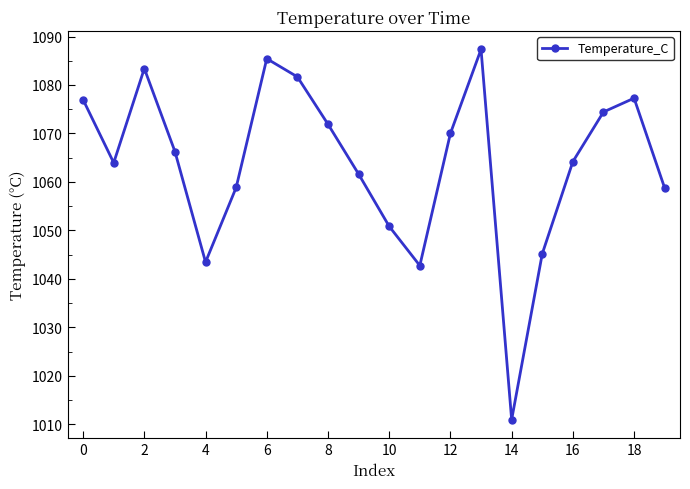

What is the value of the 7th point from the left?

1085.4